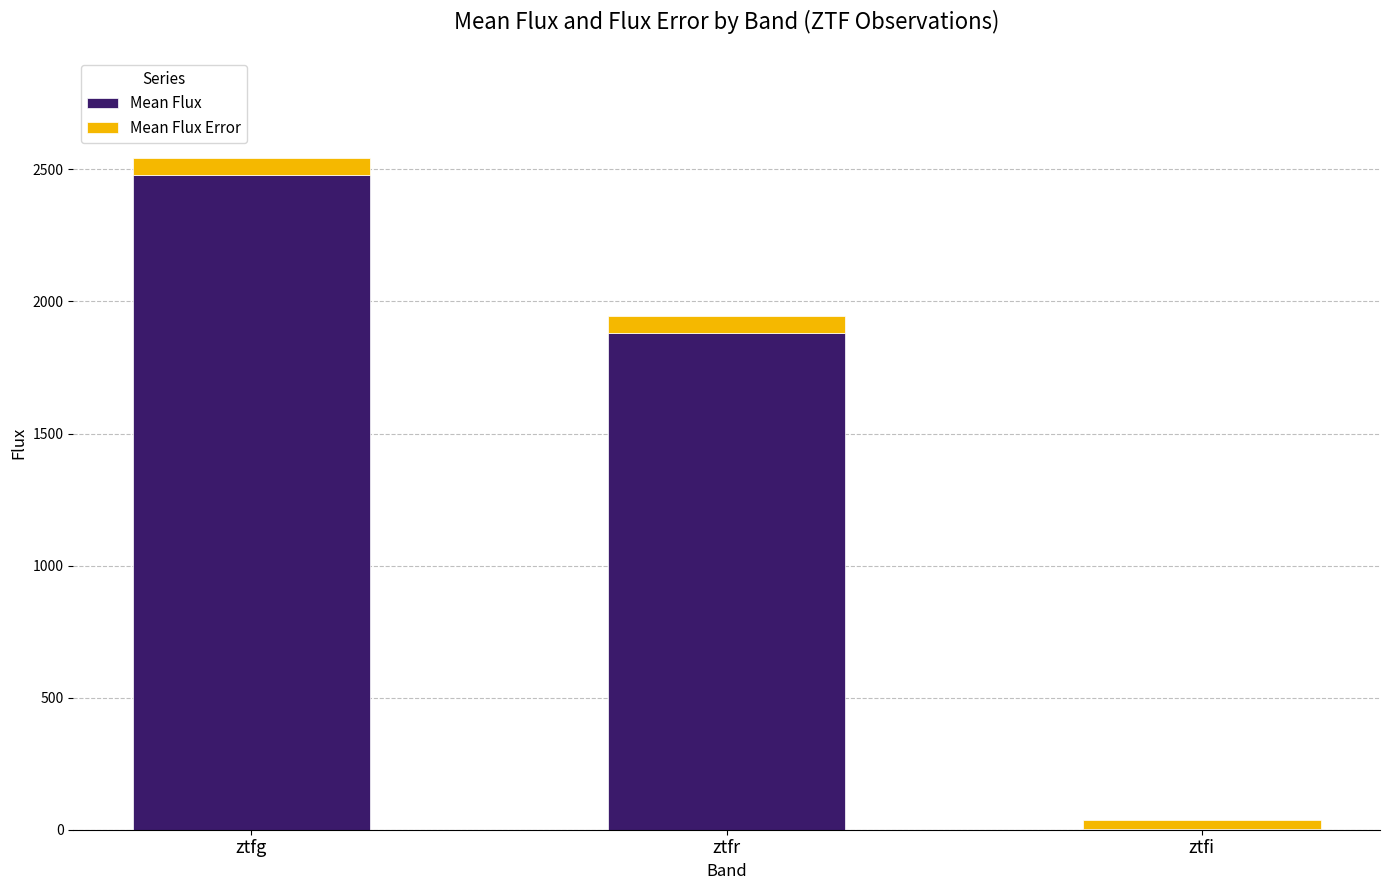

At which category is the sum across all series the highest?

ztfg